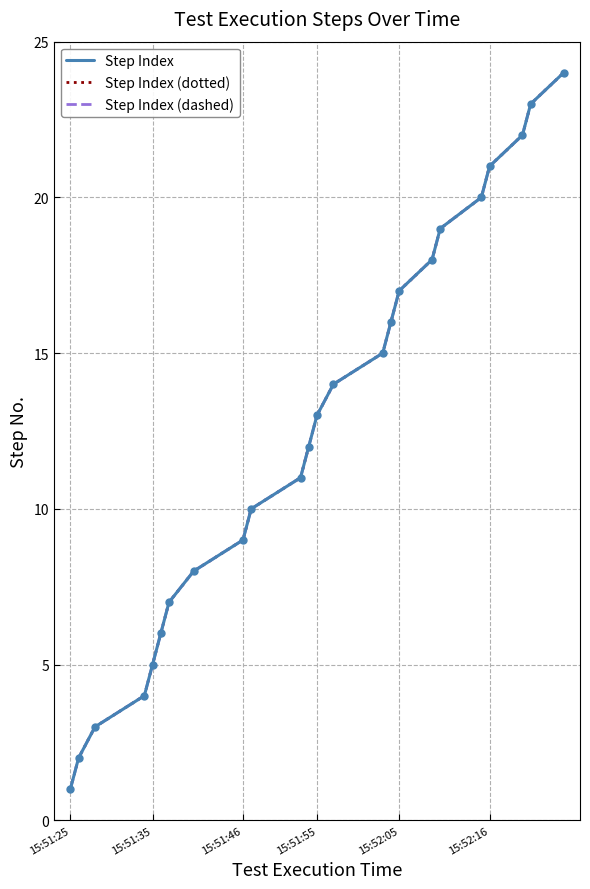

Does the chart have visible grid lines?

Yes